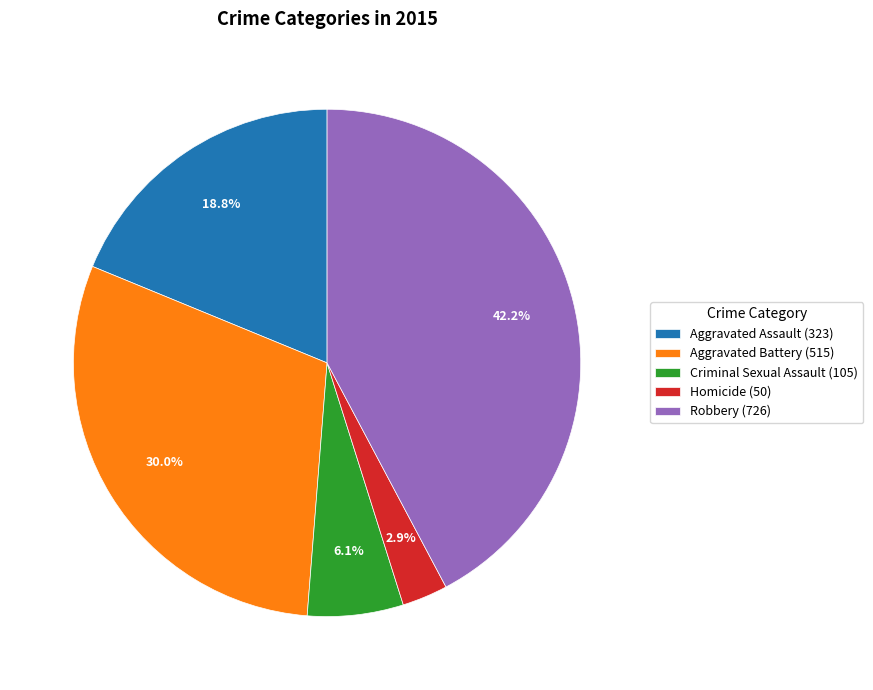

The Homicide slice represents 3% of the pie. True or false?

True